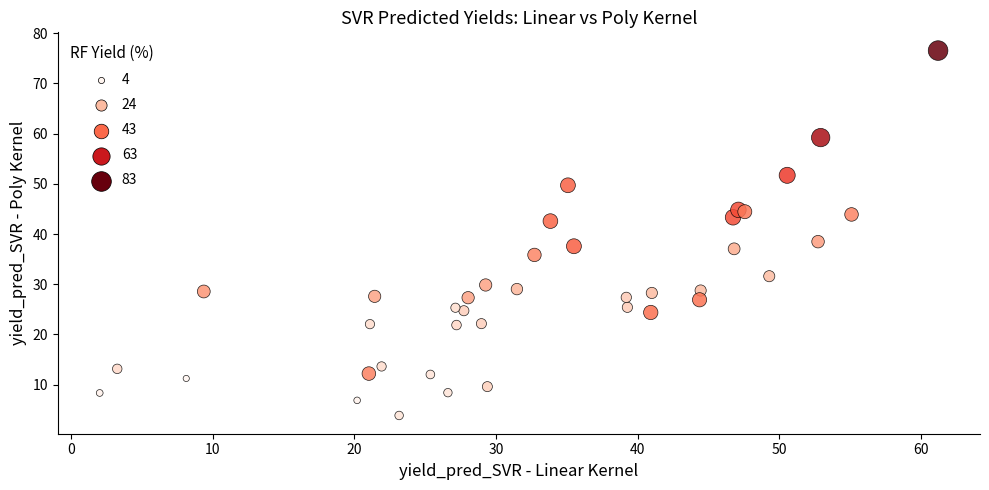

What Y value in the scatter plot is closest to 40?

38.5